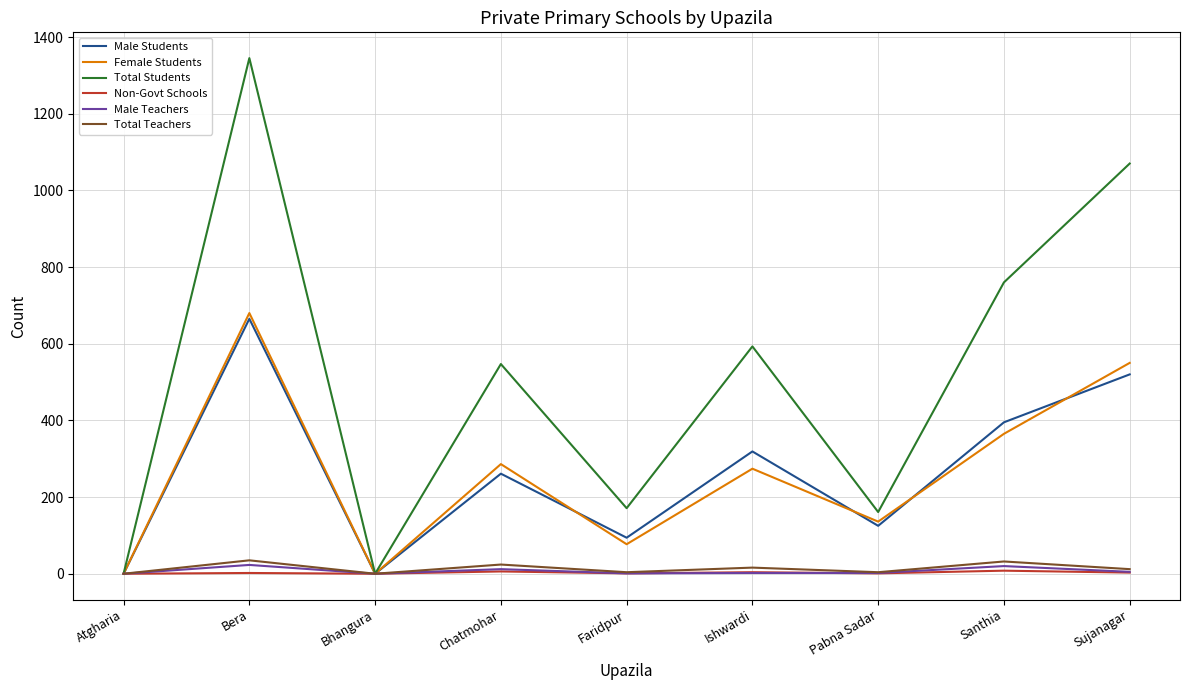

Between Faridpur and Pabna Sadar, which series saw the biggest shift?

Female Students